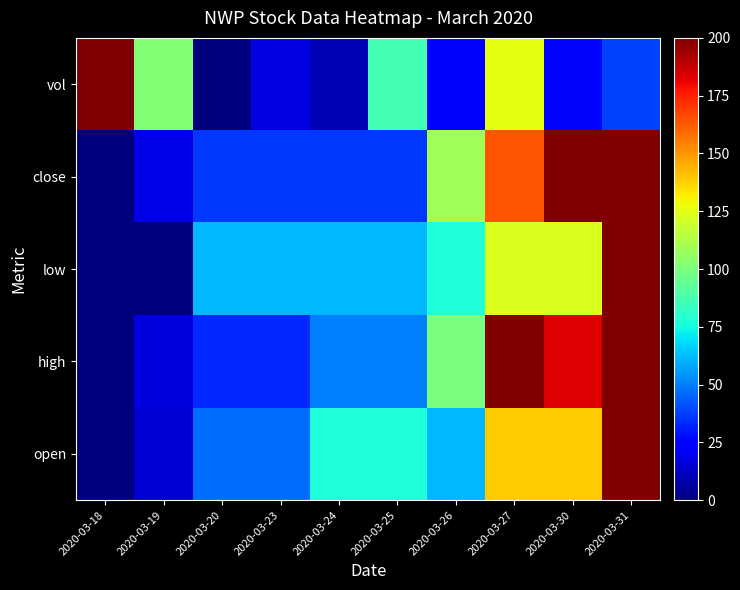

At which category does the chart reach its minimum across all series?

2020-03-18